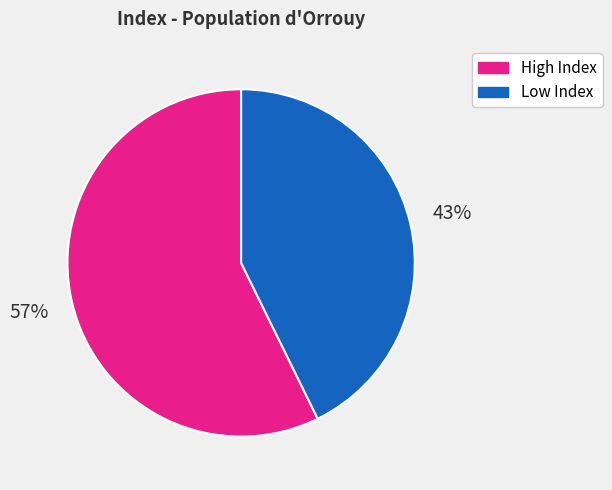

To the nearest percent, what is the average slice percentage?

50%